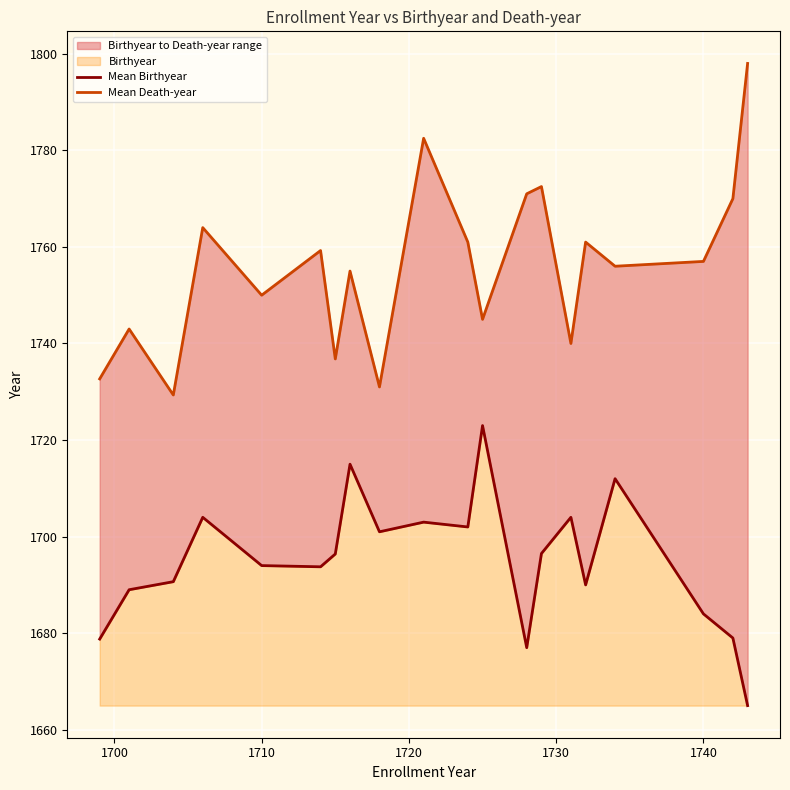

True or false: Mean Birthyear and Mean Death-year cross at least once.

False